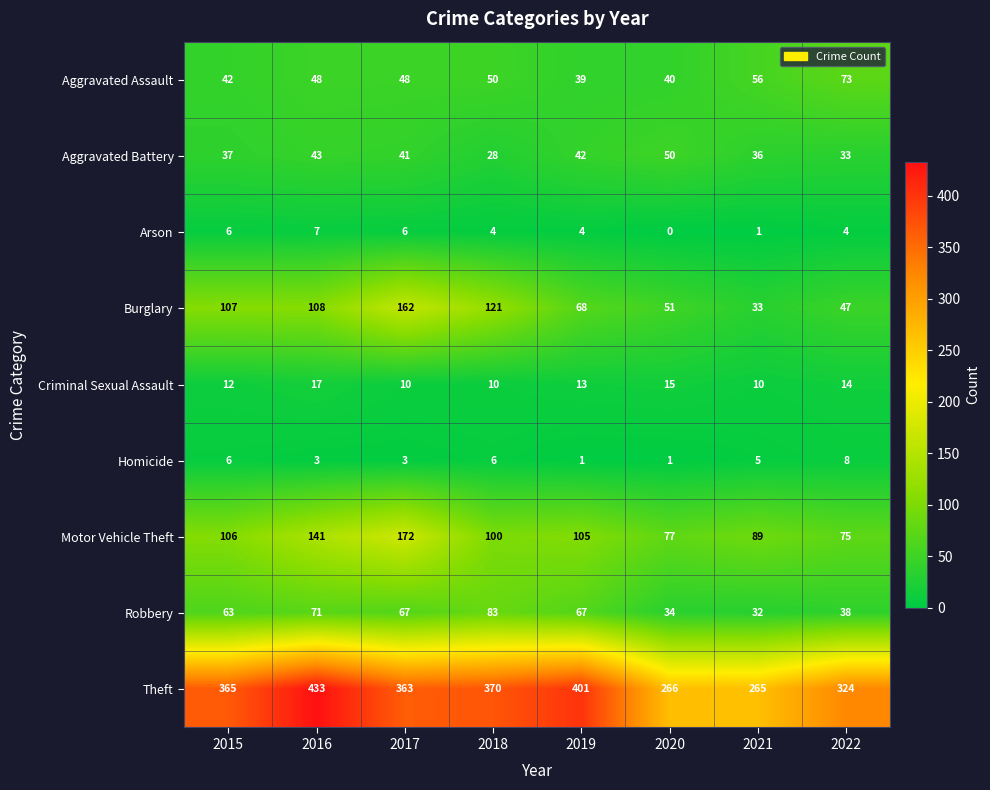

What is the maximum value shown in the chart?

433